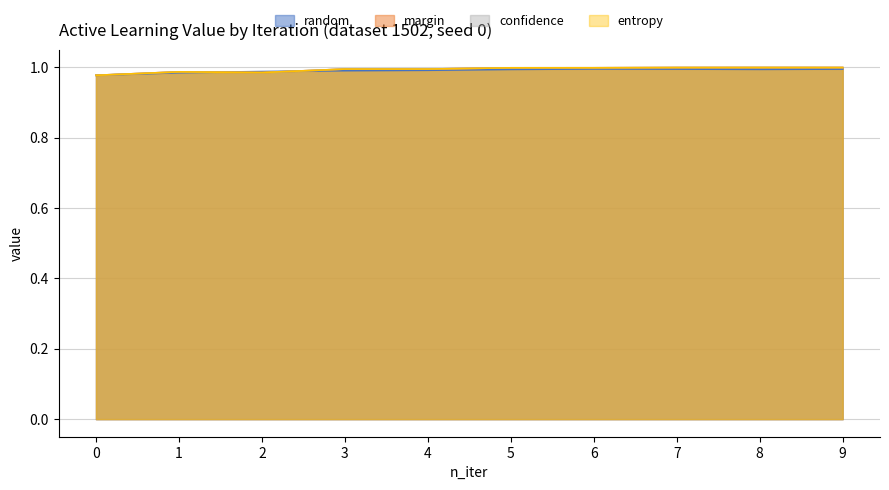

What is the greatest value displayed?

1.0